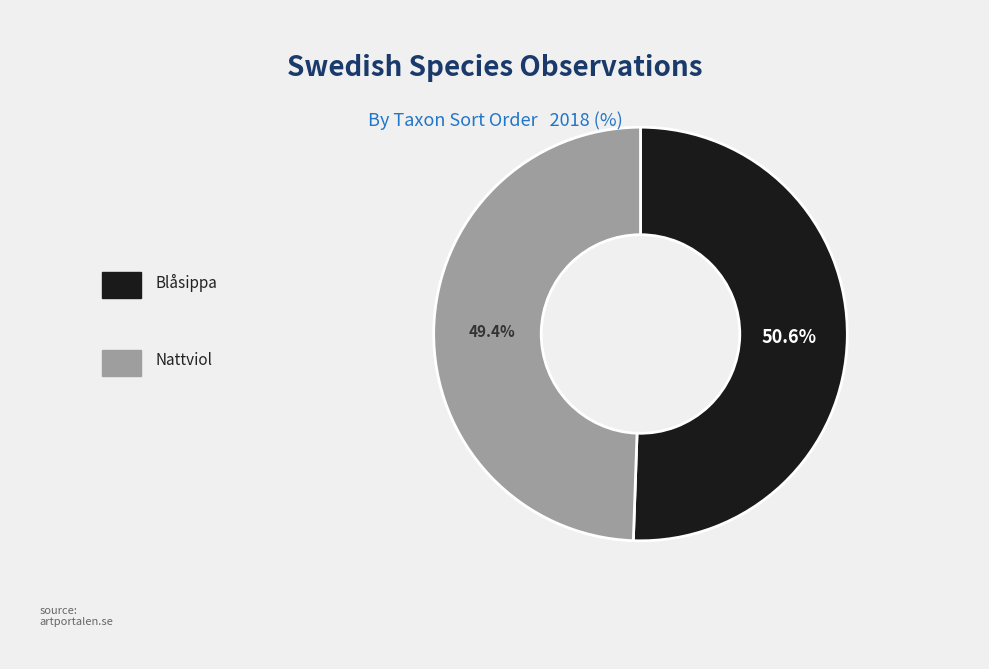

Does any single category account for the majority?

Yes